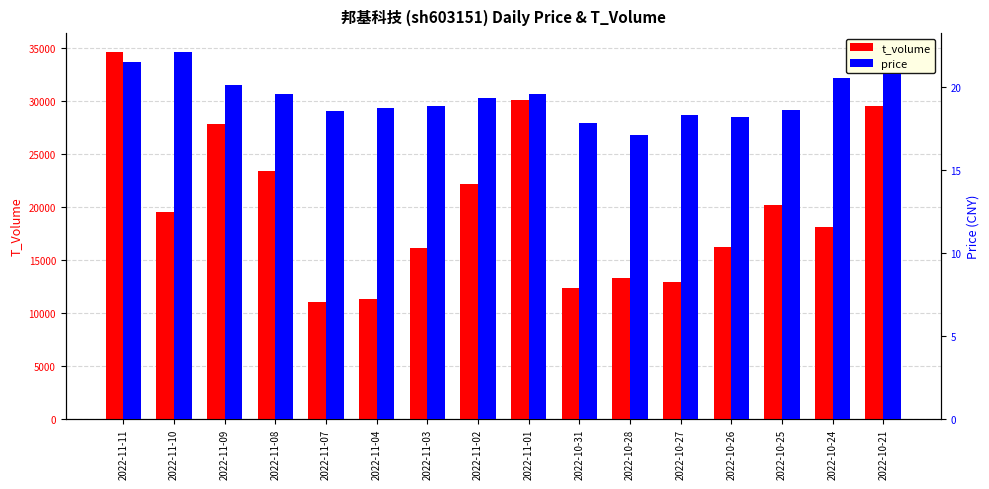

At which label does price reach its minimum?

2022-10-28